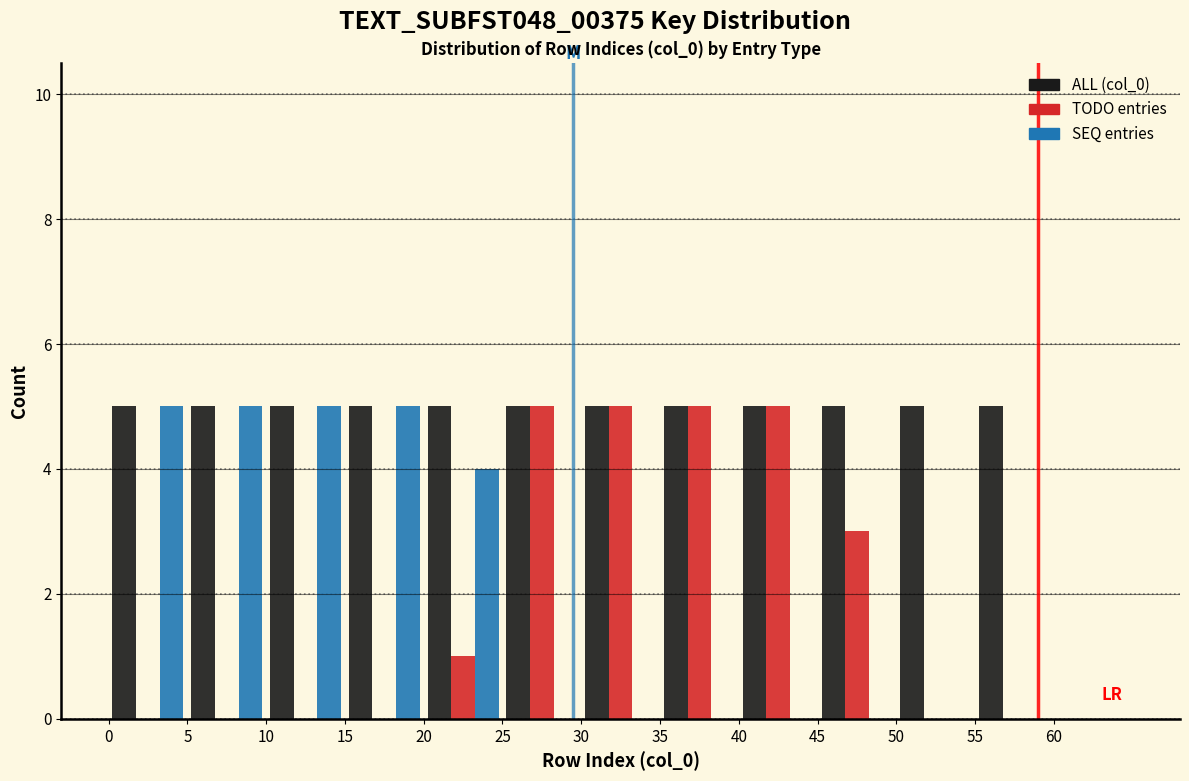

Reading left to right, list every range on the x-axis with the height of the bar of each series over it. The values are not printed on the chart, so give them approximately, as read against the axis.

0 to 5: ALL (col_0)=5	TODO entries=0	SEQ entries=5
5 to 10: ALL (col_0)=5	TODO entries=0	SEQ entries=5
10 to 15: ALL (col_0)=5	TODO entries=0	SEQ entries=5
15 to 20: ALL (col_0)=5	TODO entries=0	SEQ entries=5
20 to 25: ALL (col_0)=5	TODO entries=1	SEQ entries=4
25 to 30: ALL (col_0)=5	TODO entries=5	SEQ entries=0
30 to 35: ALL (col_0)=5	TODO entries=5	SEQ entries=0
35 to 40: ALL (col_0)=5	TODO entries=5	SEQ entries=0
40 to 45: ALL (col_0)=5	TODO entries=5	SEQ entries=0
45 to 50: ALL (col_0)=5	TODO entries=3	SEQ entries=0
50 to 55: ALL (col_0)=5	TODO entries=0	SEQ entries=0
55 to 60: ALL (col_0)=5	TODO entries=0	SEQ entries=0